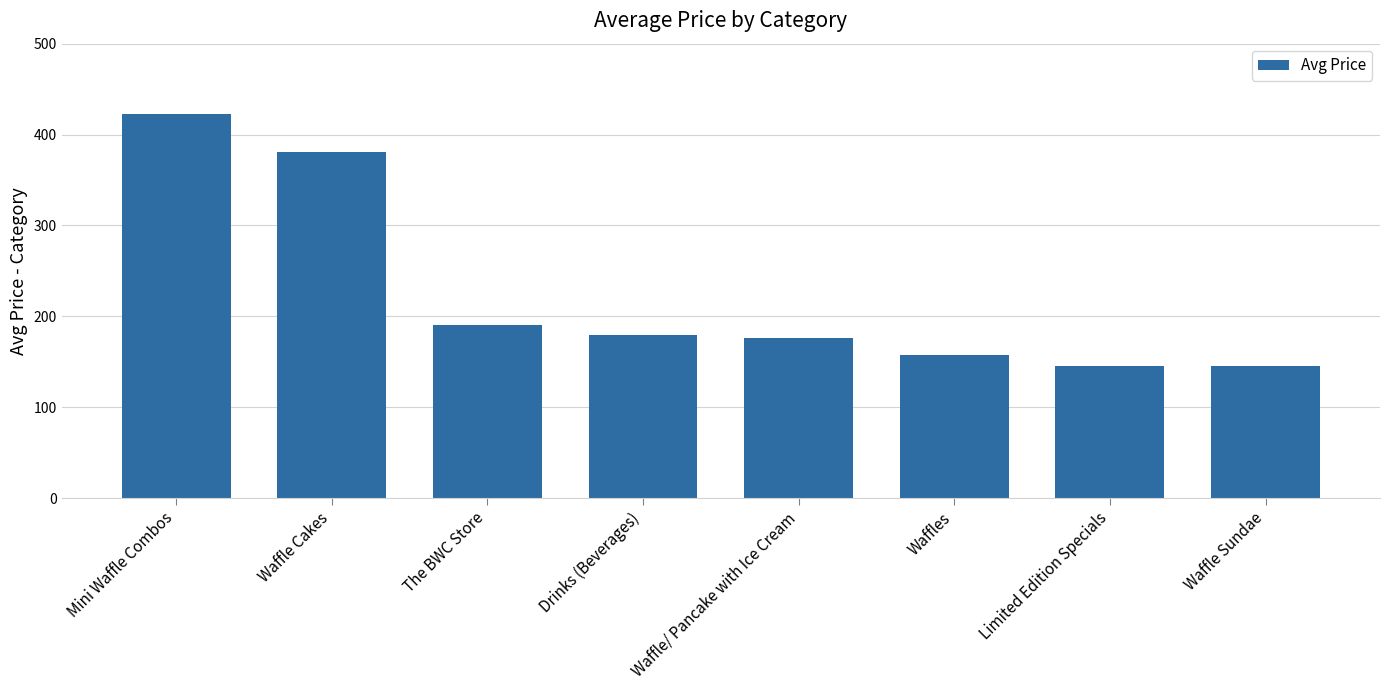

How many bars are there in total?

8